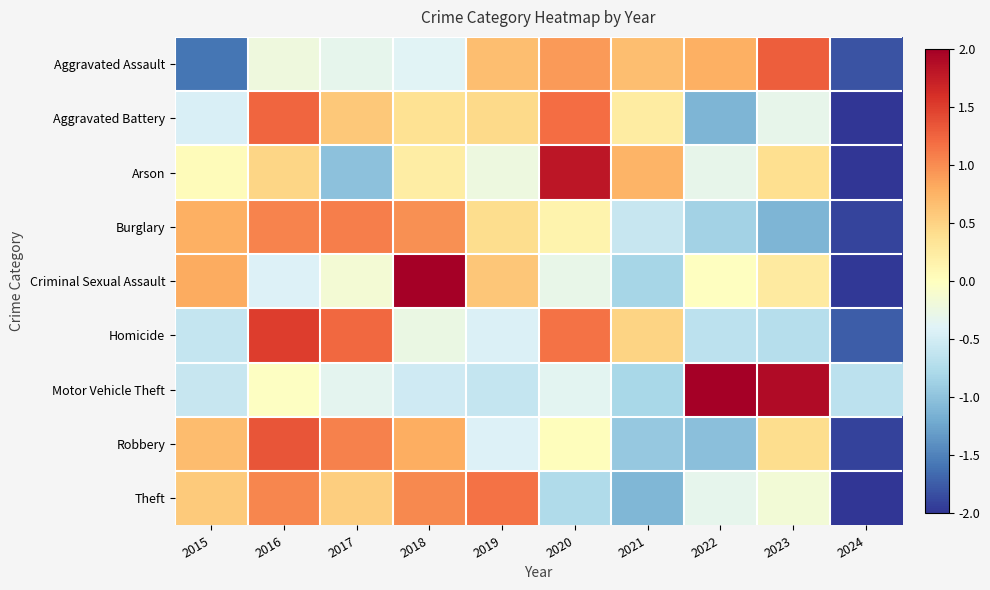

At how many categories does at least one series exceed 0?

9